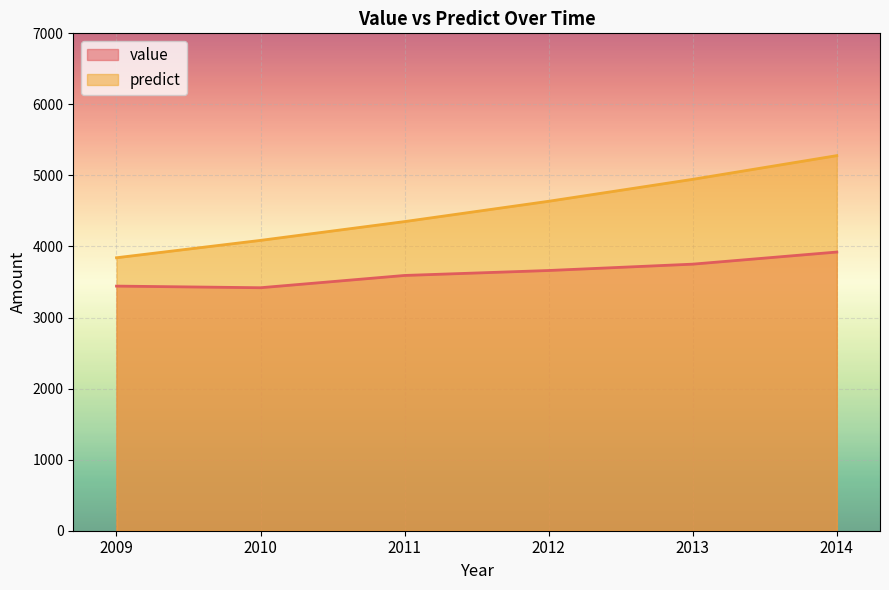

How many lines are shown in the chart?

2